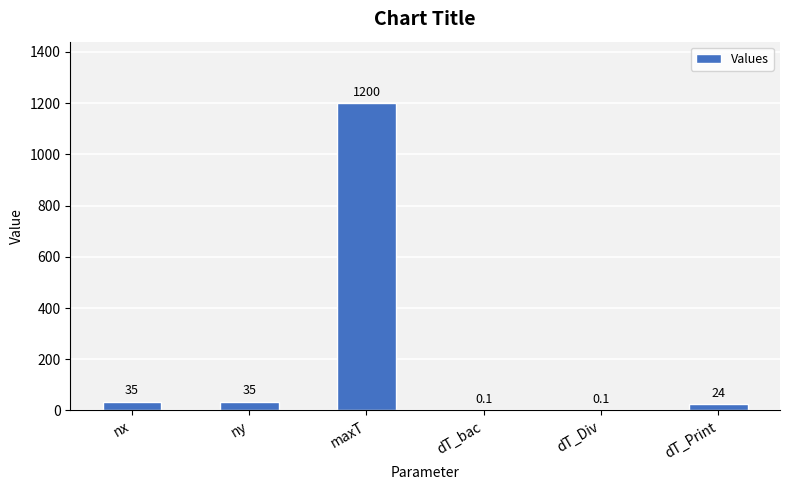

Does the chart contain stacked bars?

No